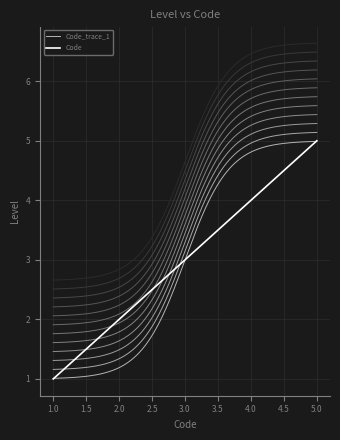

The Code series shows 1 at 3.0. True or false?

False